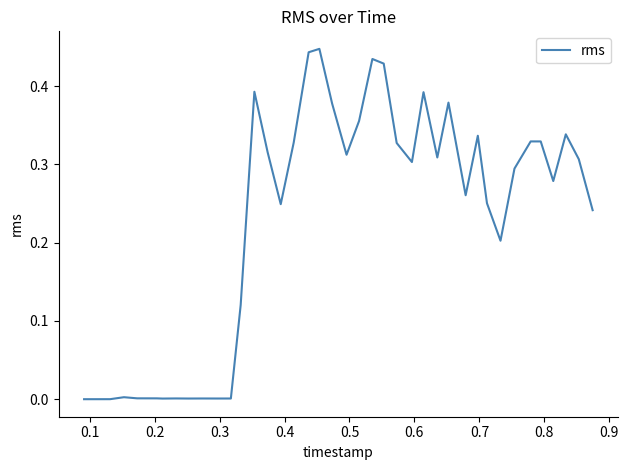

How many distinct data groups are displayed?

1